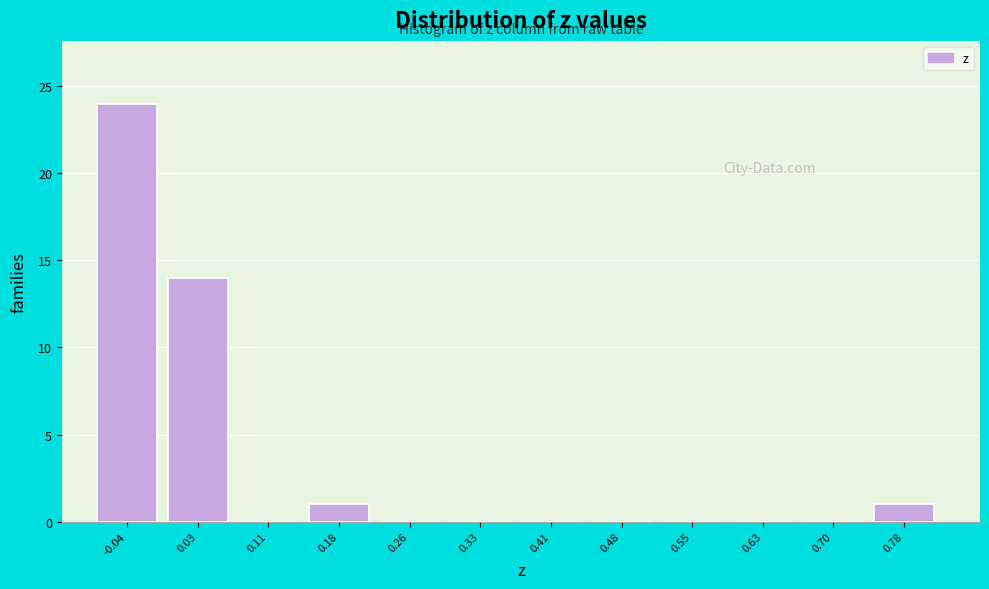

Reading left to right, transcribe all the data shown in this chart.

-0.04=24	0.03=14	0.11=0	0.18=1	0.26=0	0.33=0	0.41=0	0.48=0	0.55=0	0.63=0	0.70=0	0.78=1